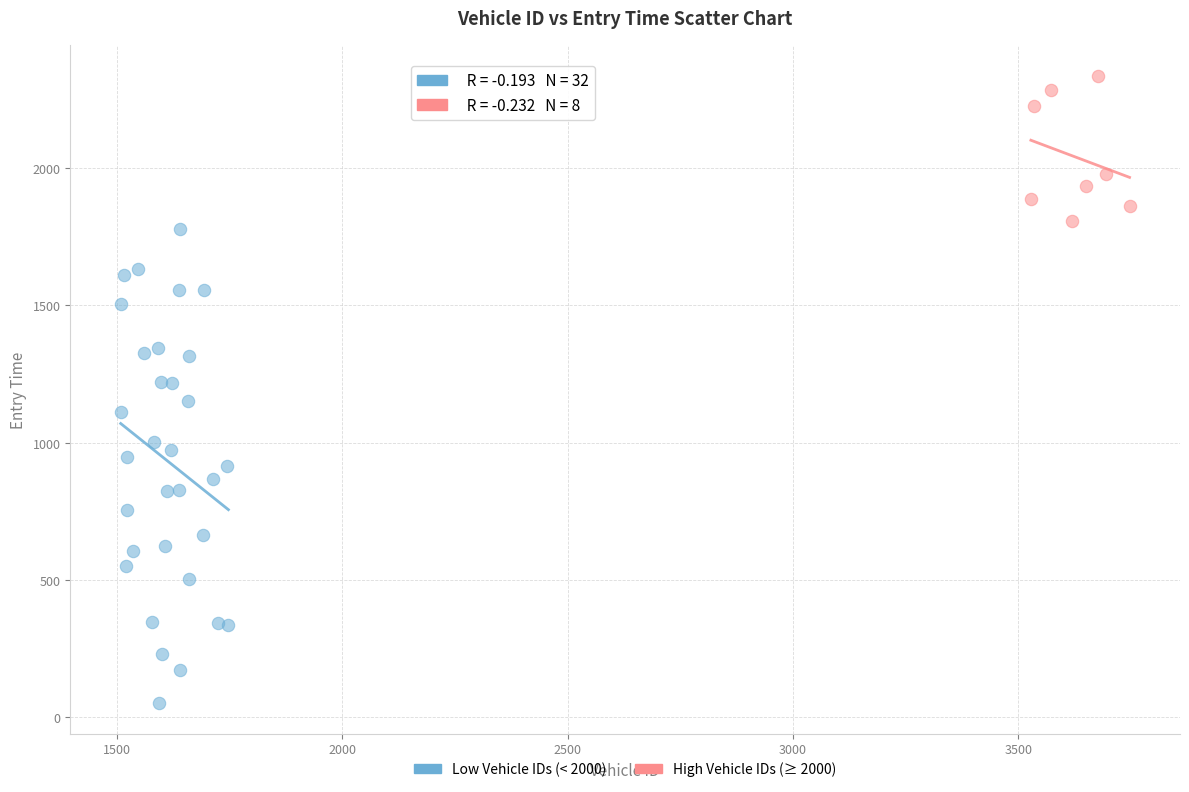

Which series has the widest spread of Y values?

Low Vehicle IDs (< 2000)